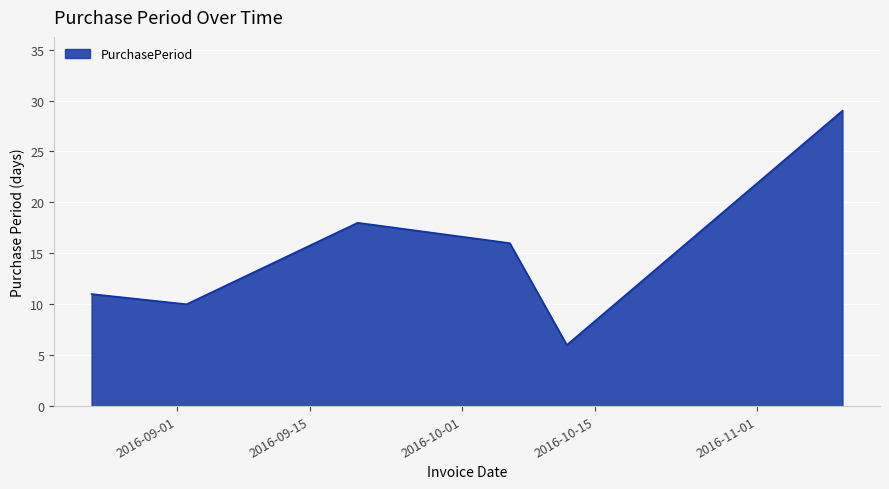

What is the greatest value displayed?

29